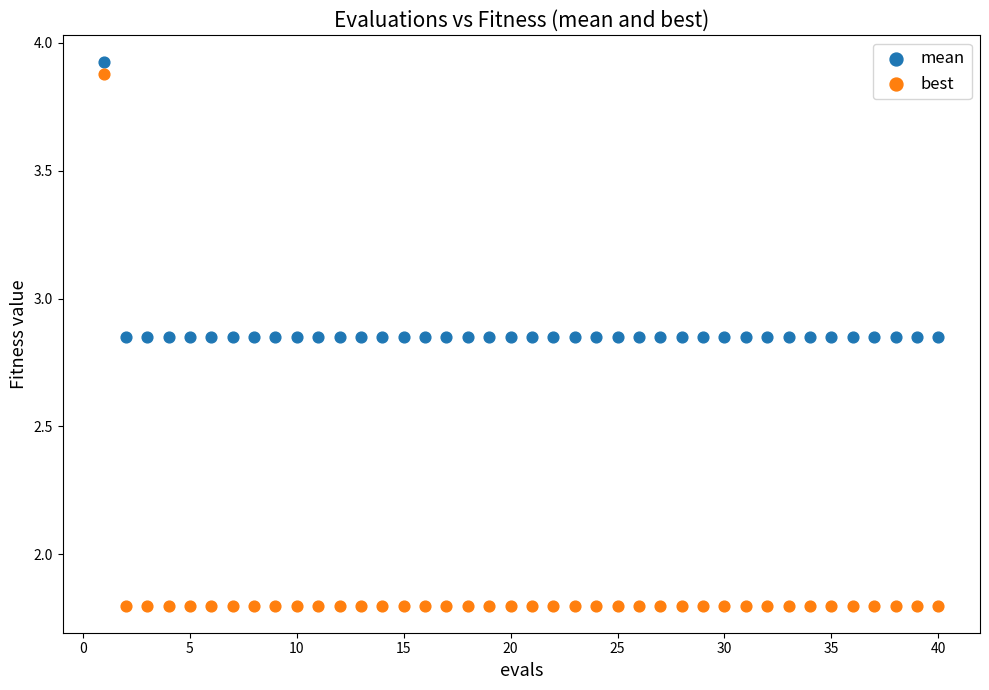

Across all data points, what is the range of X values (max minus min)?

39.0